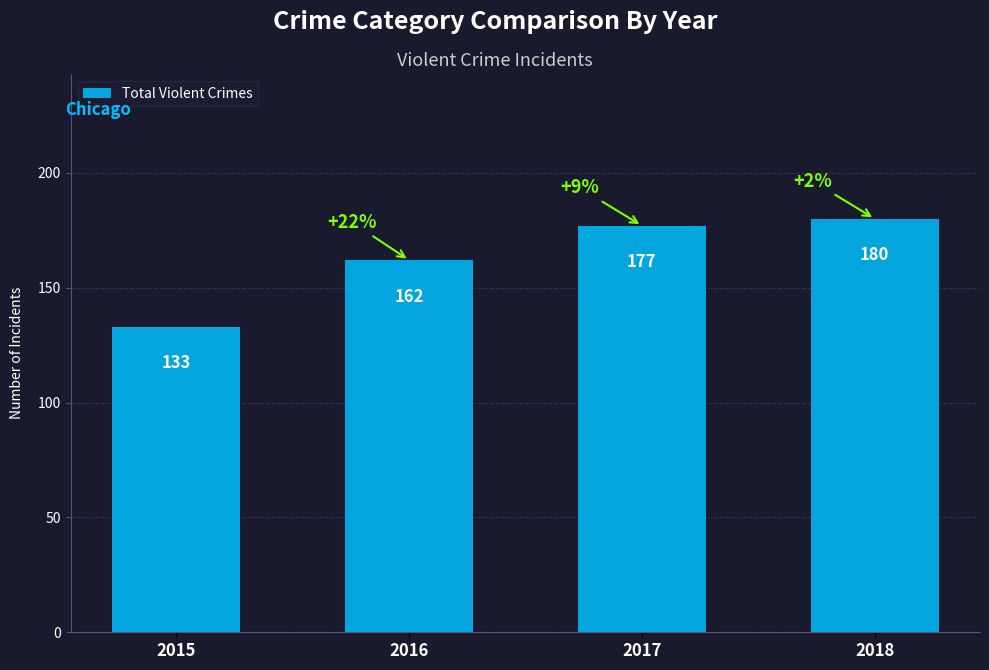

What is the ratio of the value at 2017 to the value at 2018?

1.0